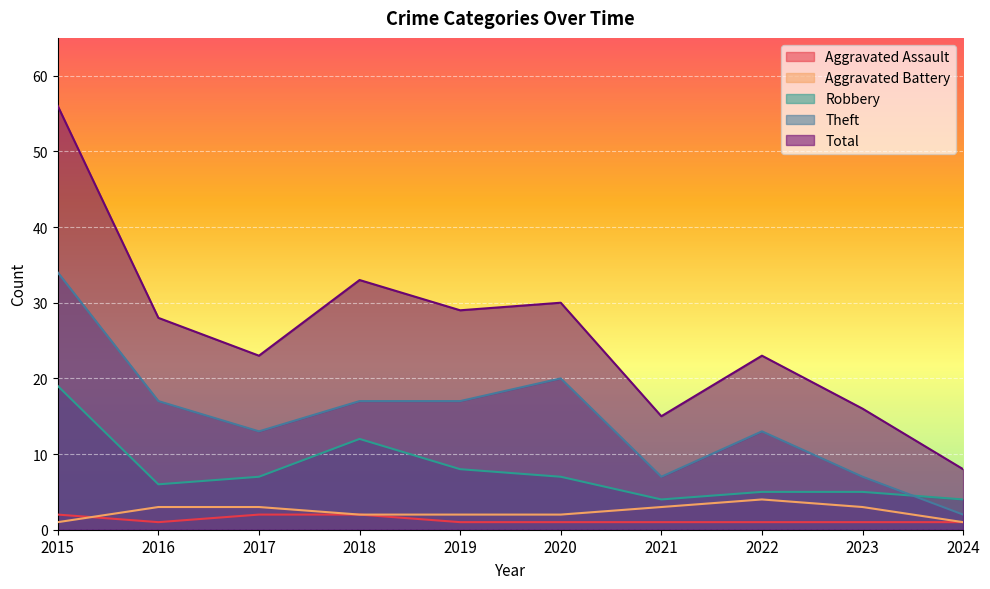

At which label does Aggravated Battery reach its peak?

2022